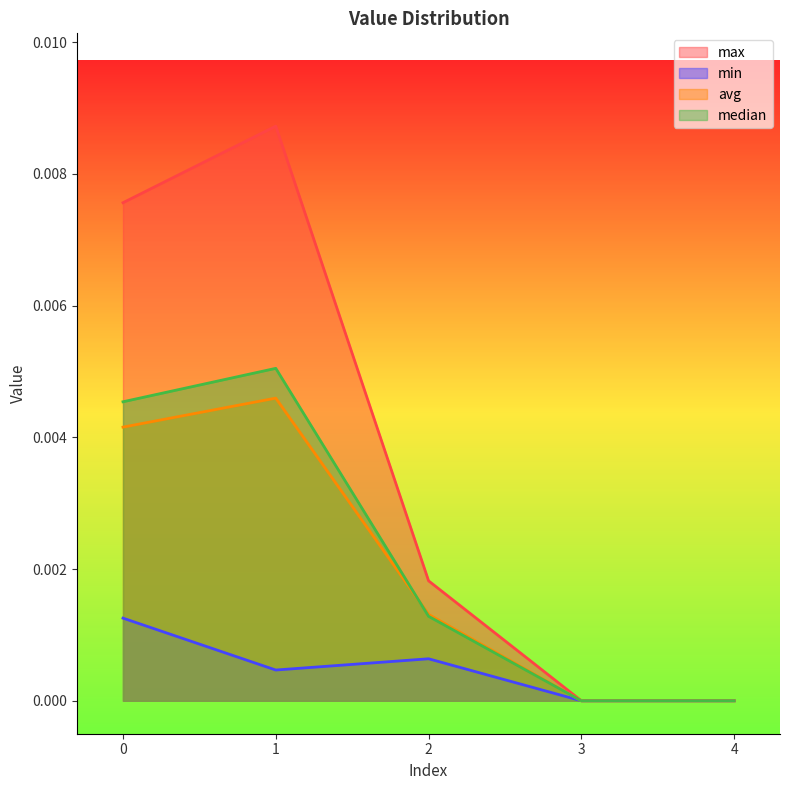

Which series has the largest total across all categories?

max